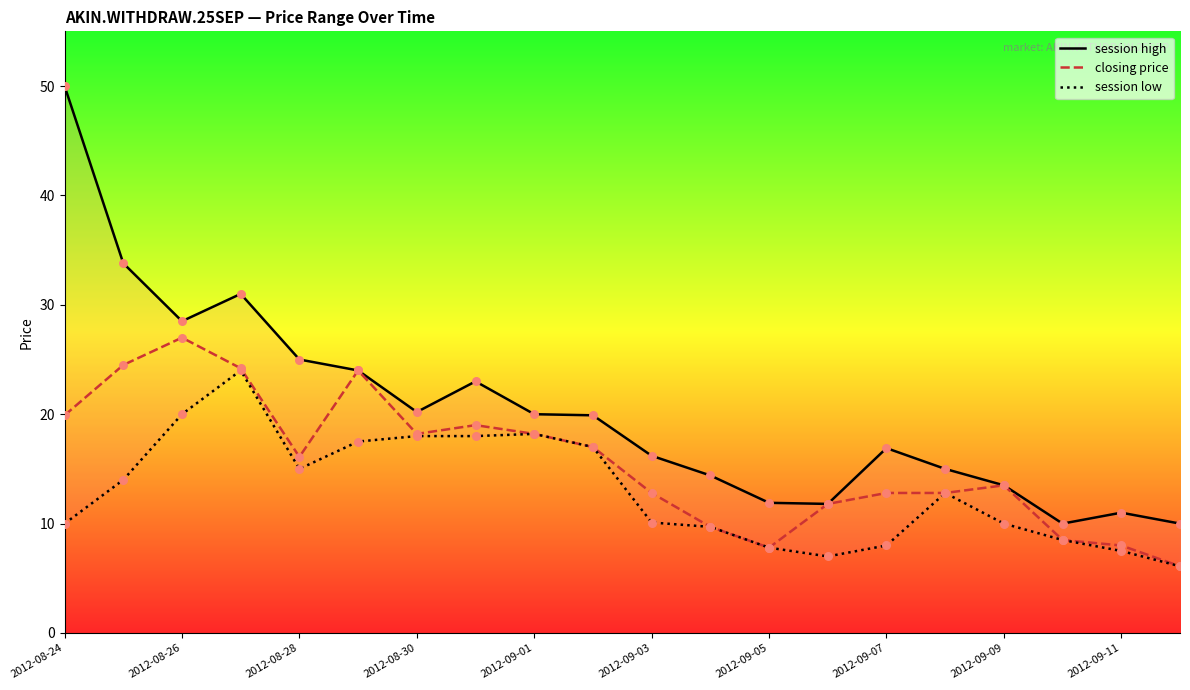

Which series contains the highest Y value?

session high